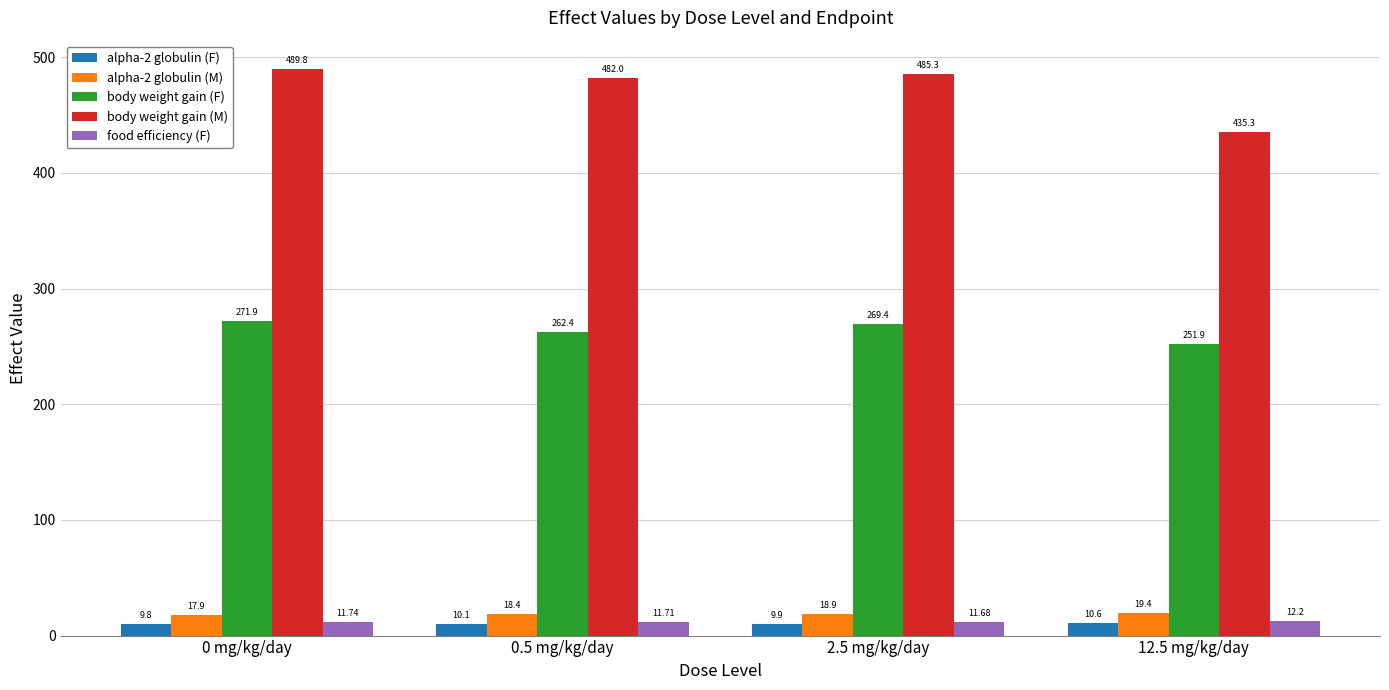

What is the minimum value for alpha-2 globulin (F)?

9.8